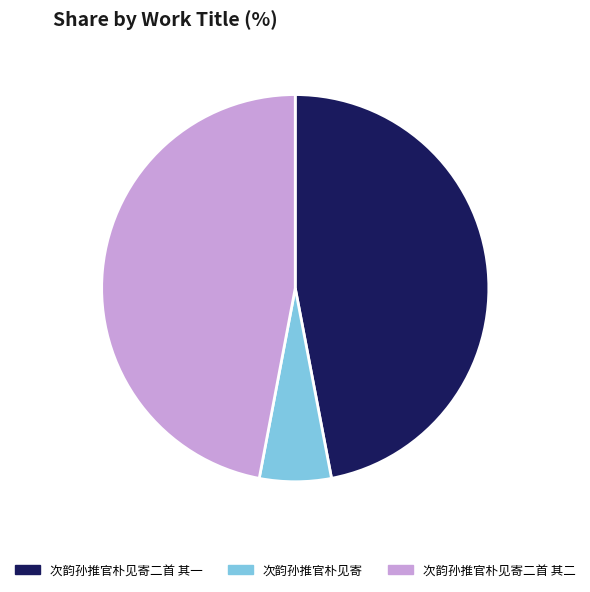

Is it true that 次韵孙推官朴见寄二首 其二 is 37% of the pie?

False